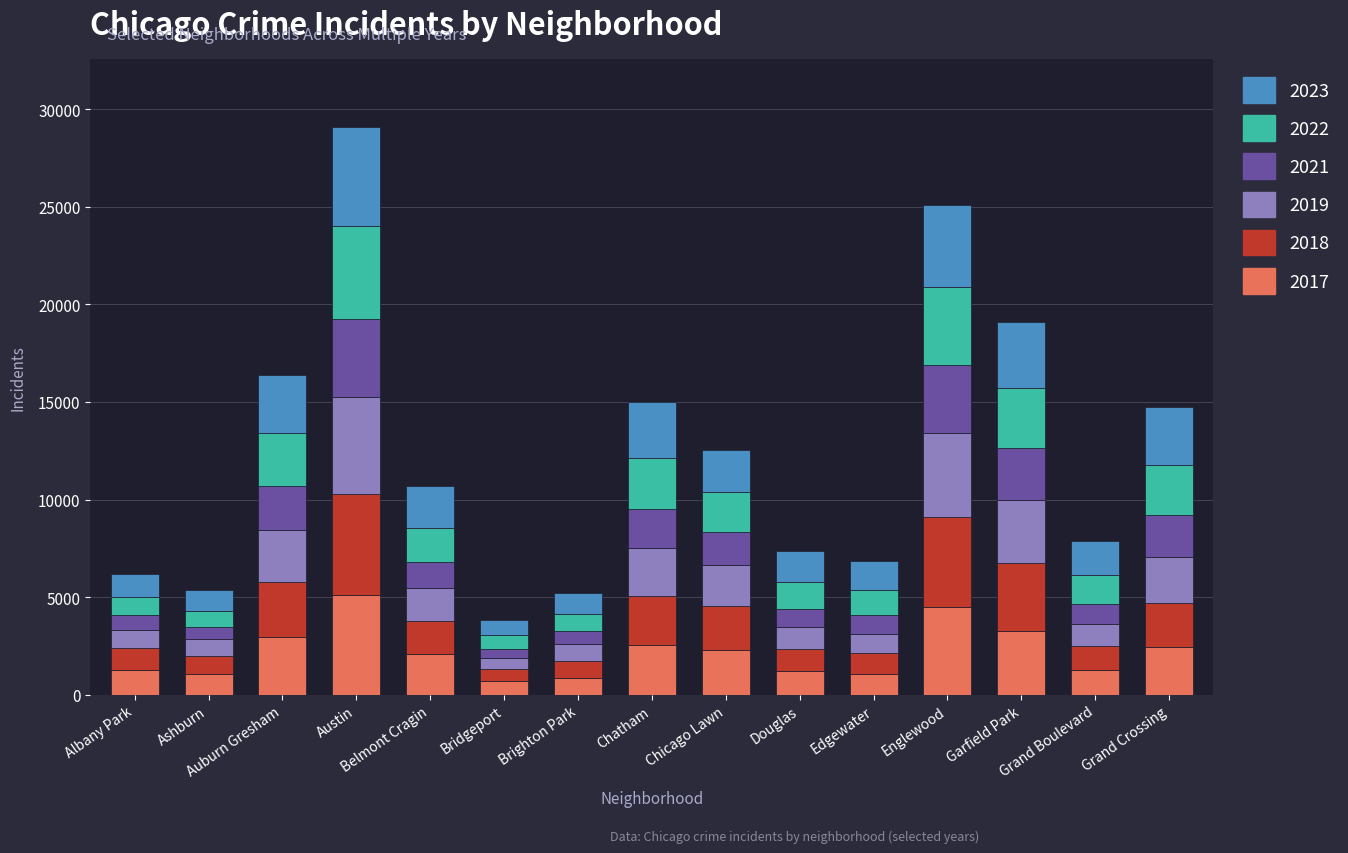

Which series has the largest total across all categories?

2023